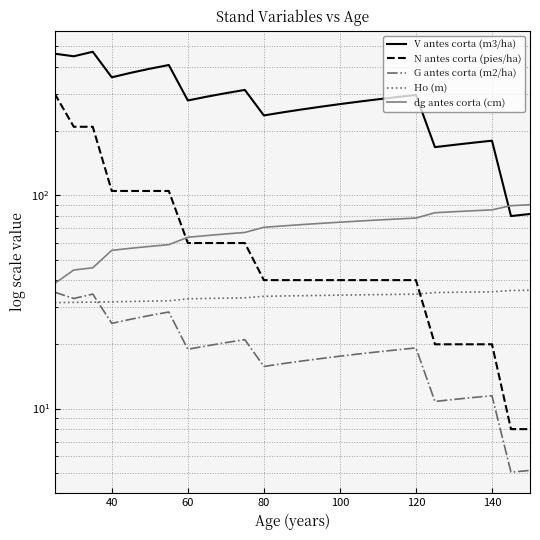

True or false: N antes corta (pies/ha) has more than 2 interior local peaks.

False